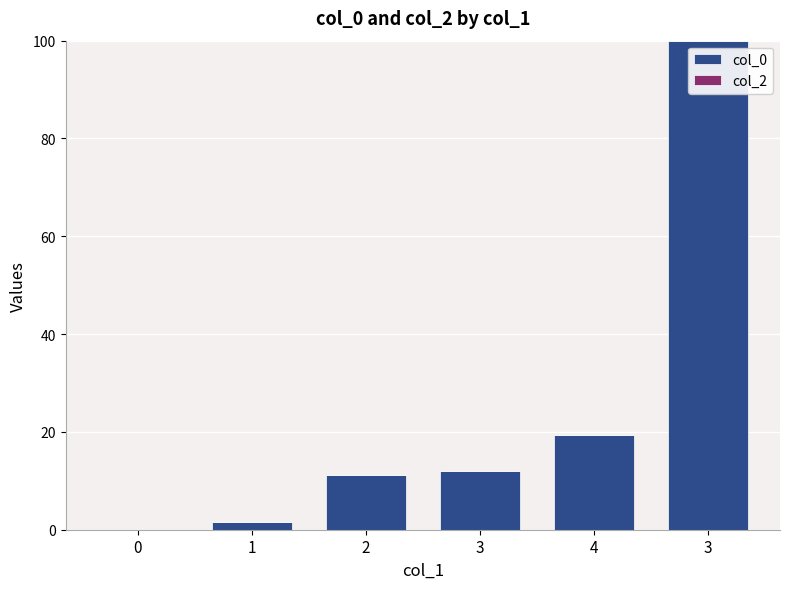

Reading left to right, list all the values displayed in this chart.

col_0: 0=0.0	1=1.7	2=11.2	3=12.1	4=19.4	3=100.0
col_2: 0=0.0	1=0.0	2=0.0	3=0.0	4=0.0	3=0.0